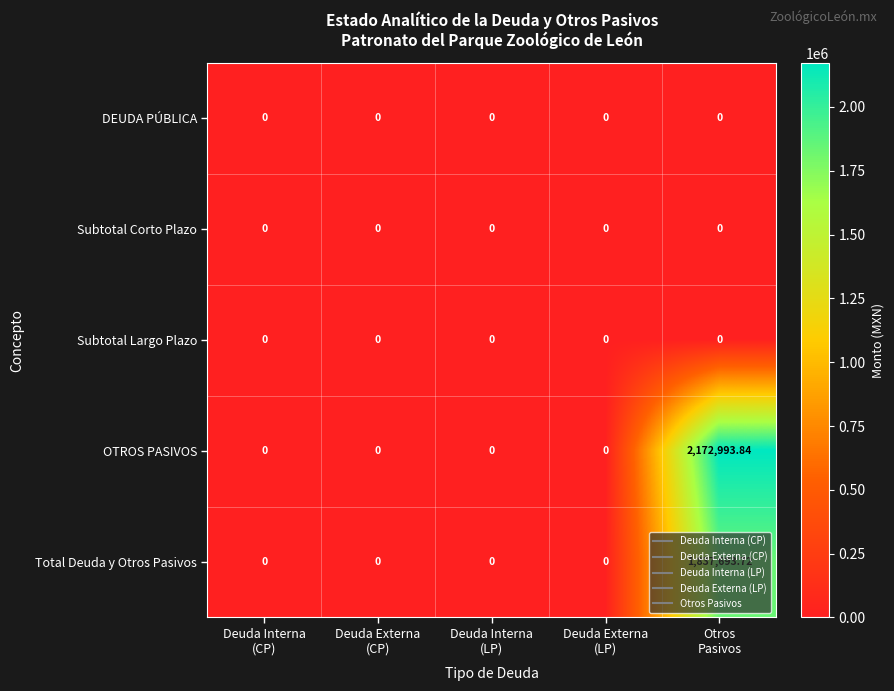

Which series has the largest total across all categories?

OTROS PASIVOS